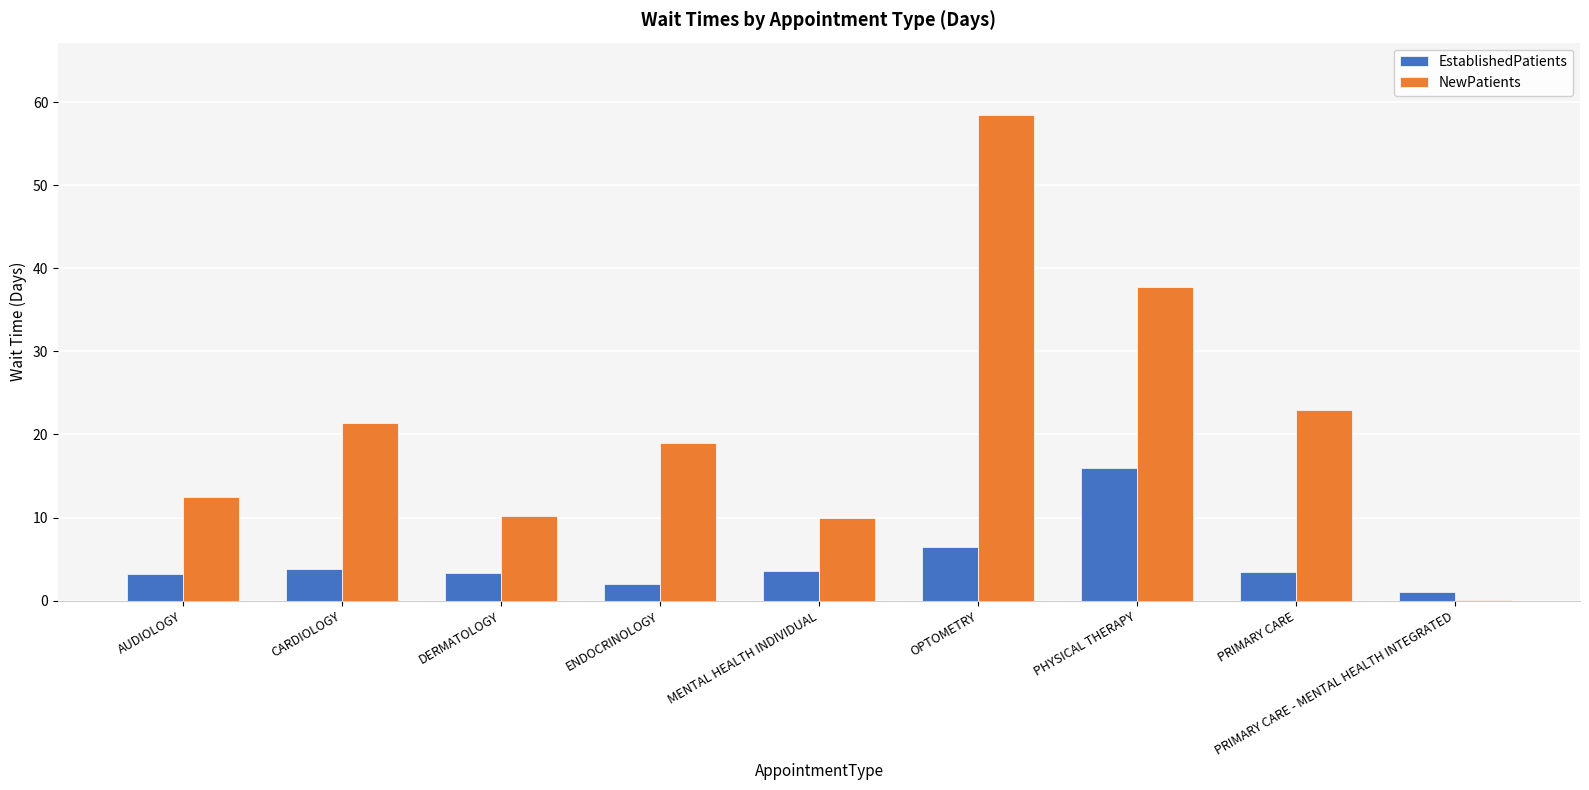

What is the highest value of the NewPatients series?

58.4